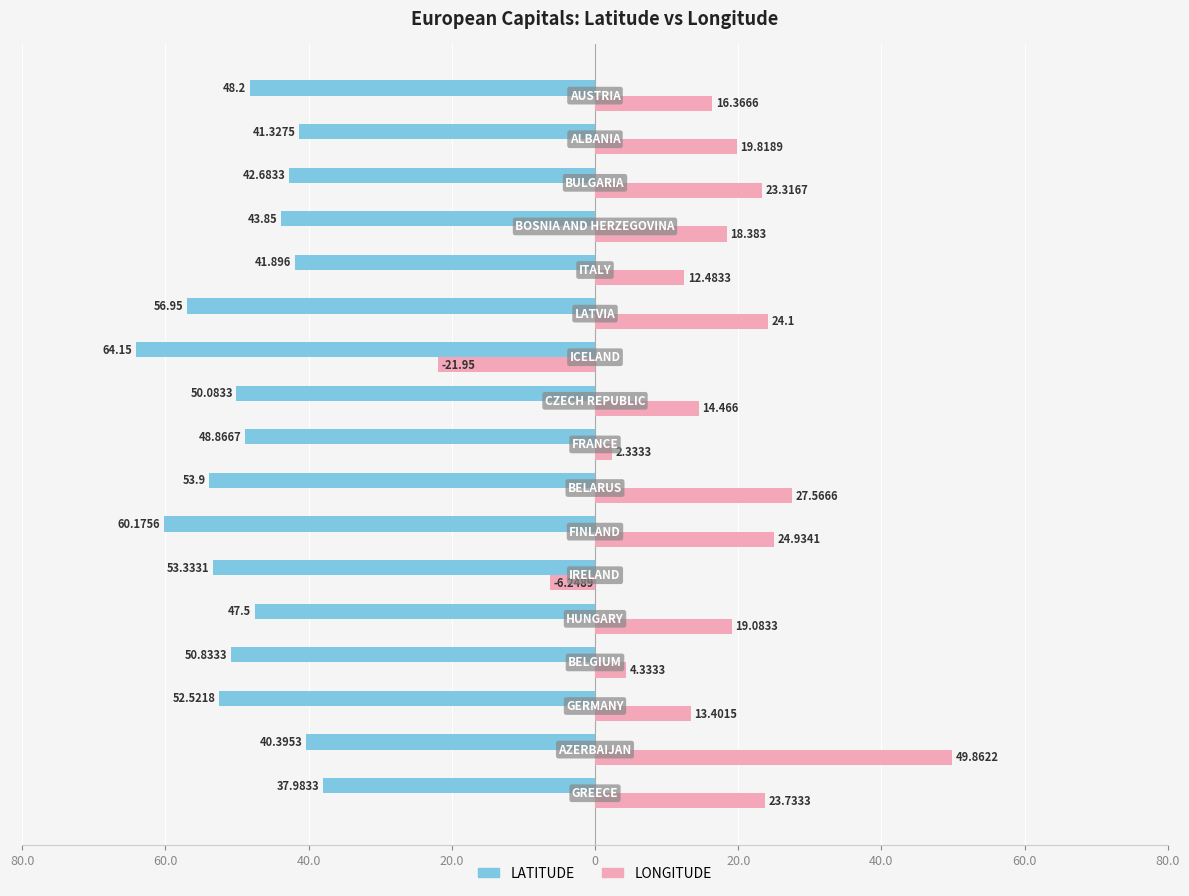

What is the sum of all LONGITUDE values?

266.0